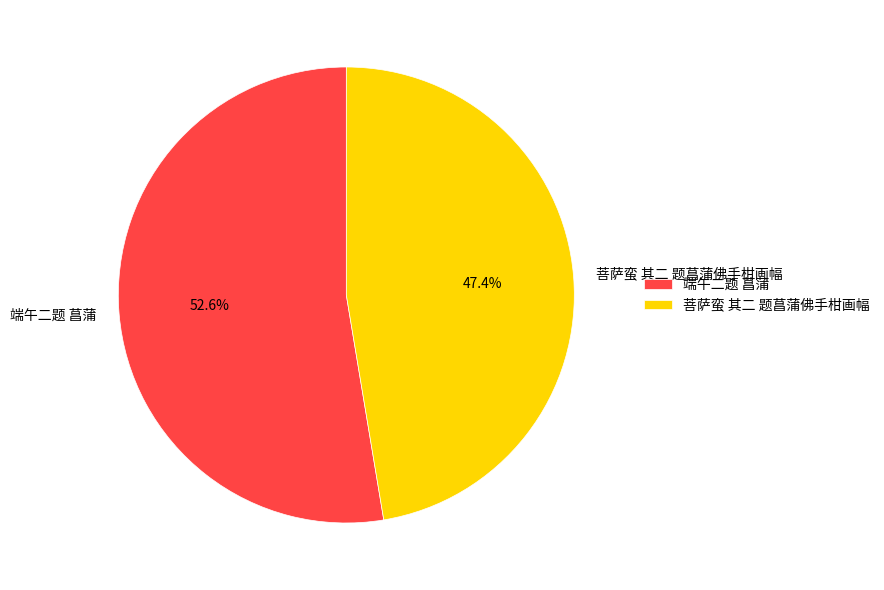

Is the sum of 端午二题 菖蒲 and 菩萨蛮 其二 题菖蒲佛手柑画幅 greater than half?

Yes